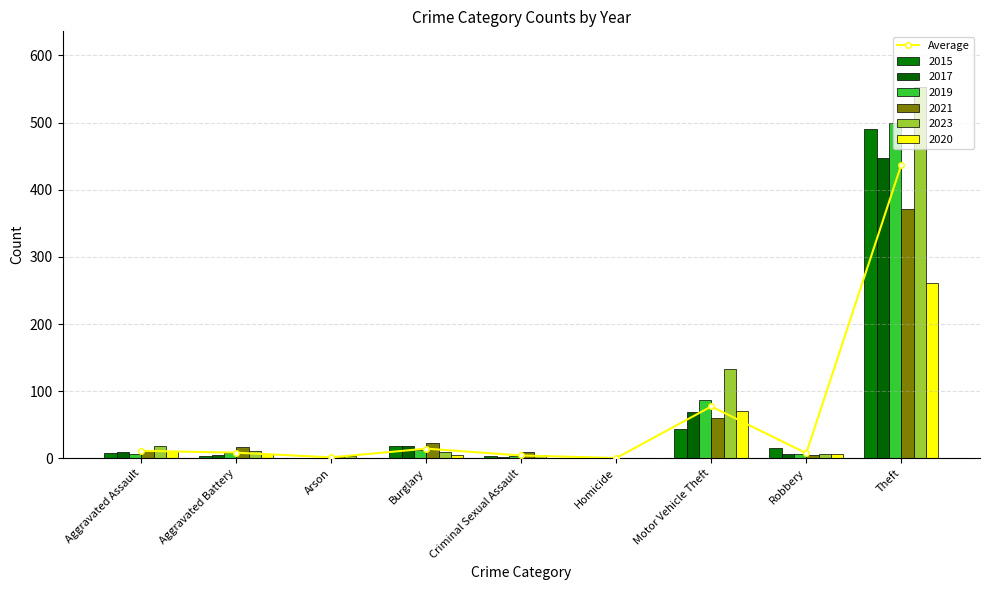

What is the greatest value displayed?

437.0